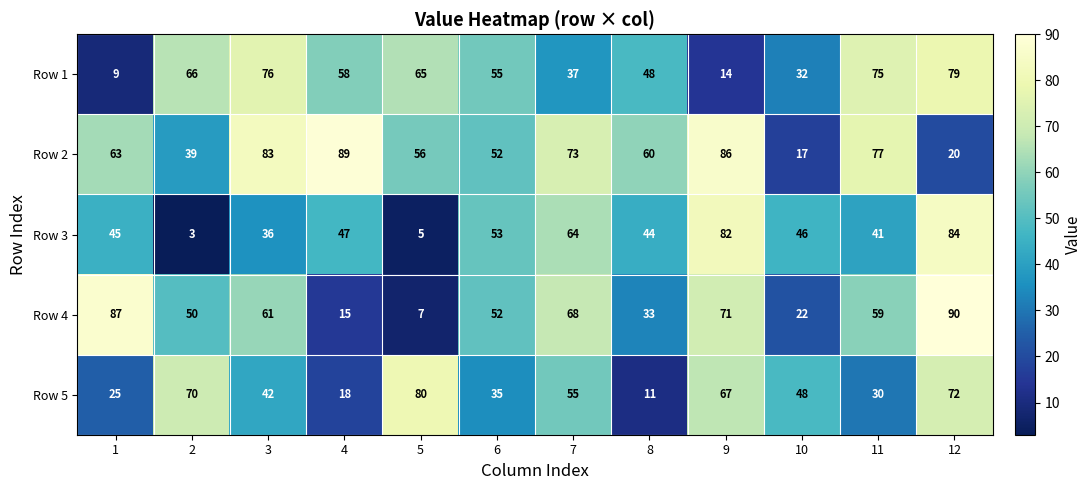

What is the maximum value for Row 3?

84